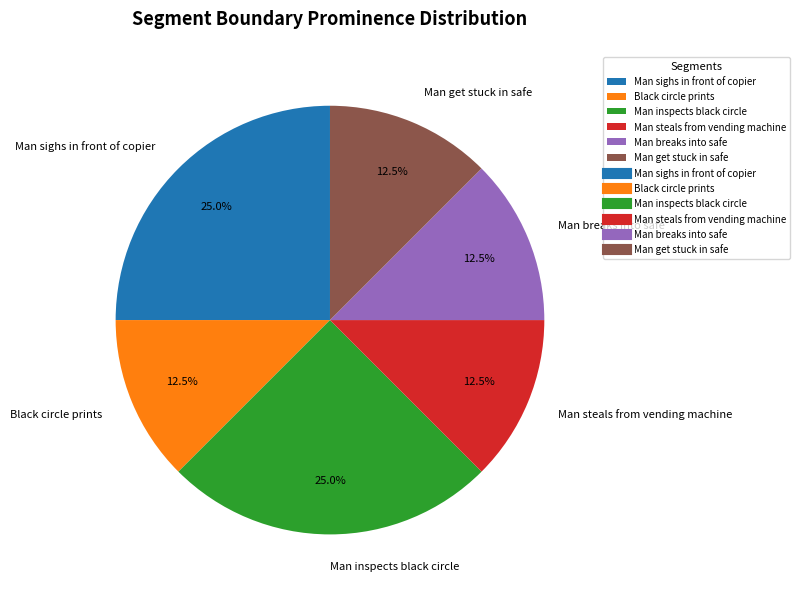

Approximately how many times larger is the value at Man inspects black circle compared to Man steals from vending machine?

2.0